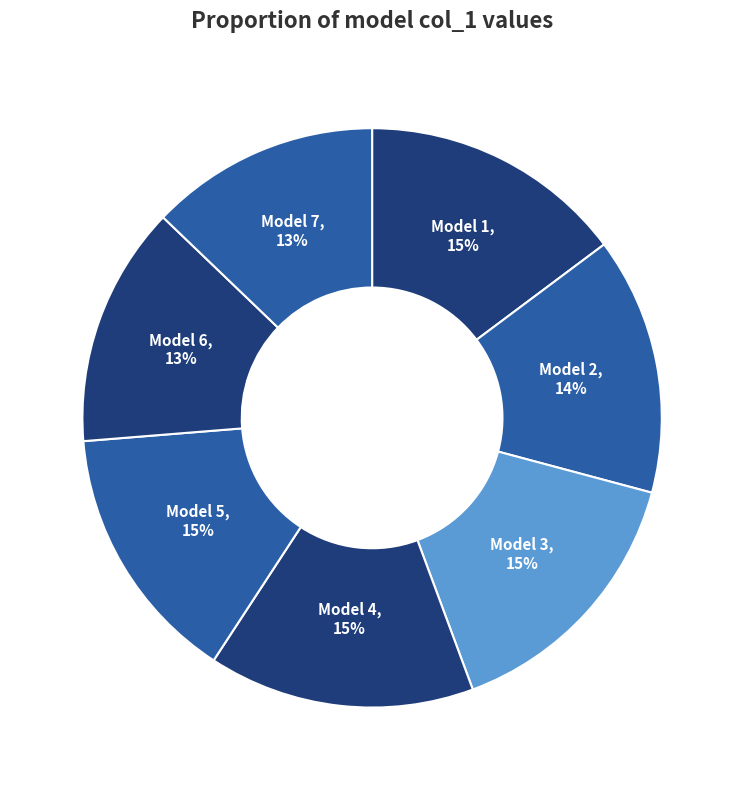

How many segments does this pie chart have?

7